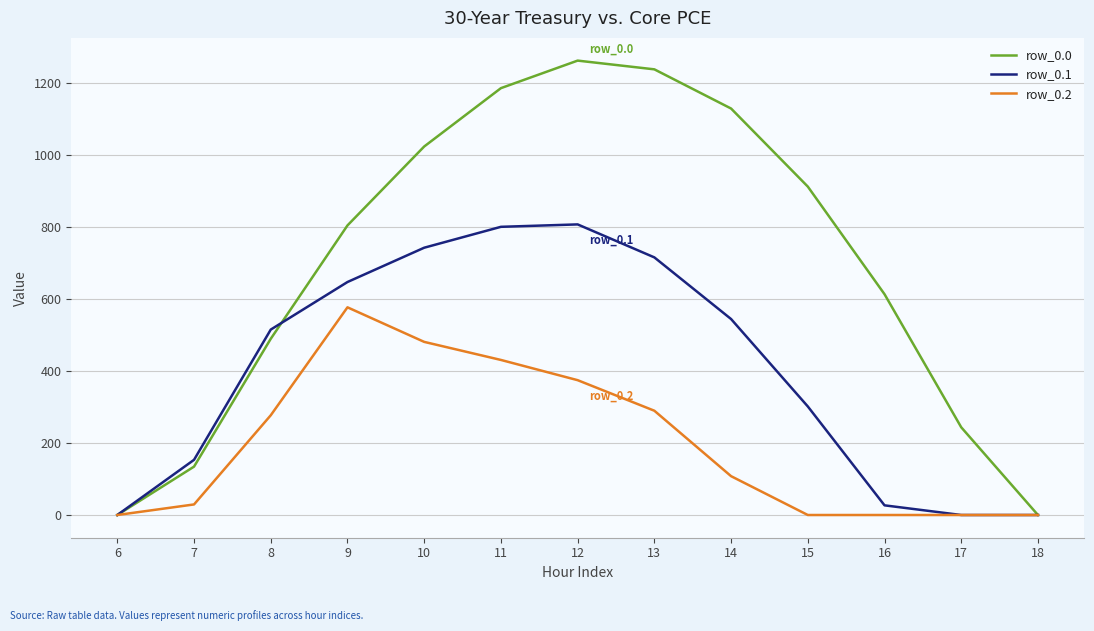

What is the sum of the row_0.2 values at 16 and 9?

576.6